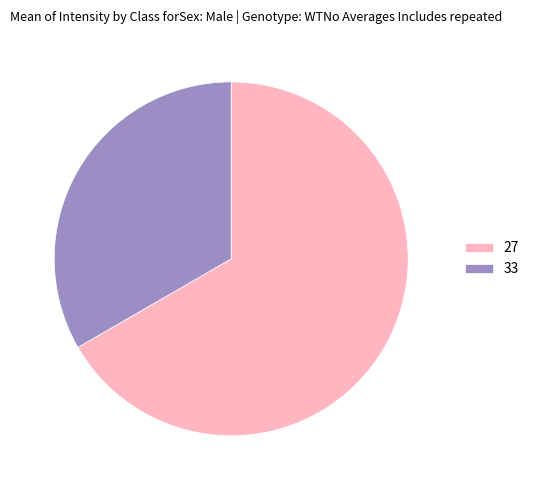

Is it true that 27 is 59% of the pie?

False